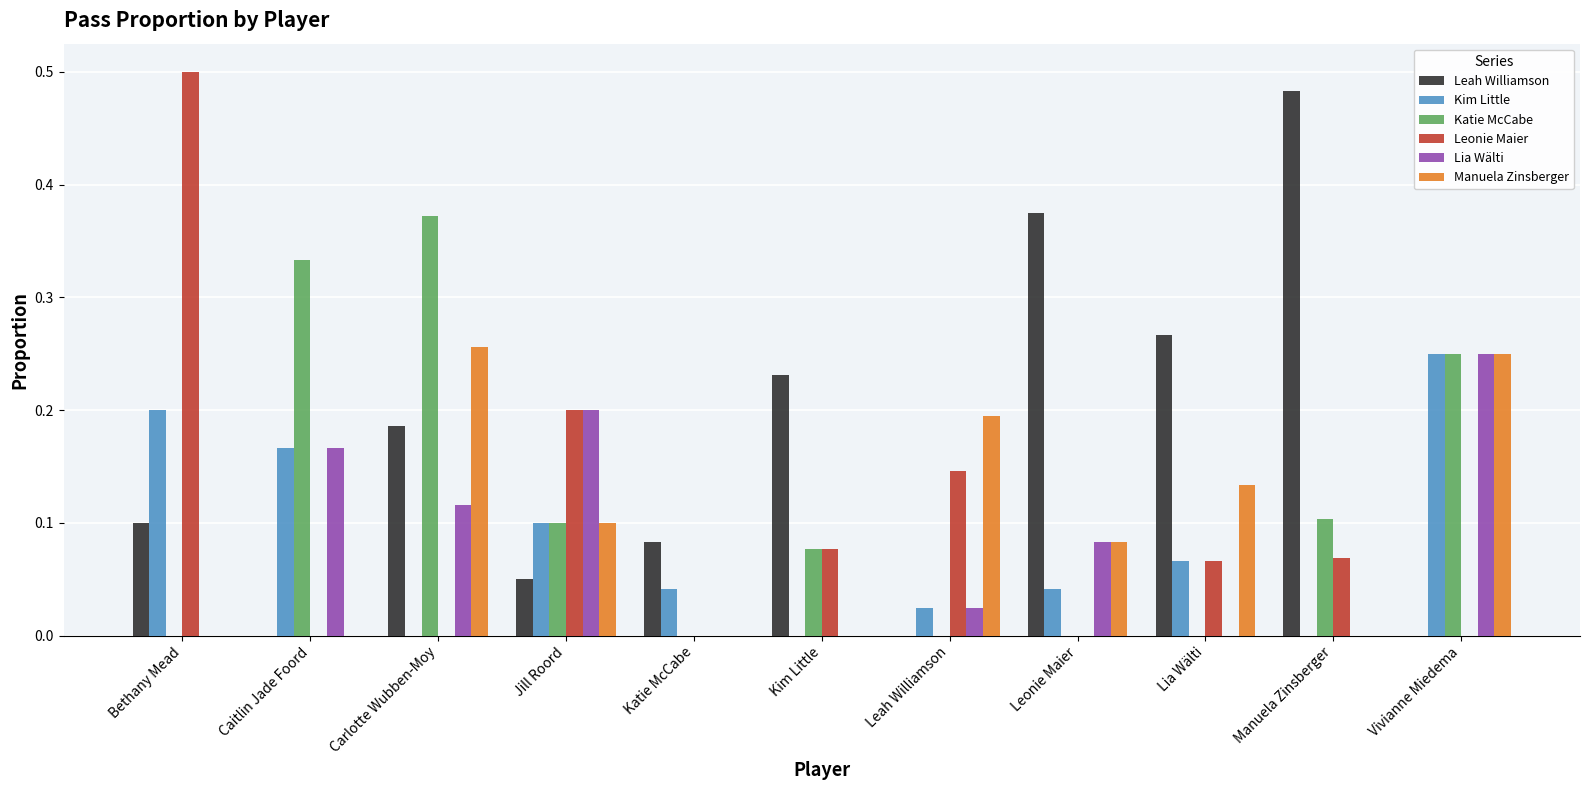

The value of Leah Williamson at Vivianne Miedema is 0.0. True or false?

True